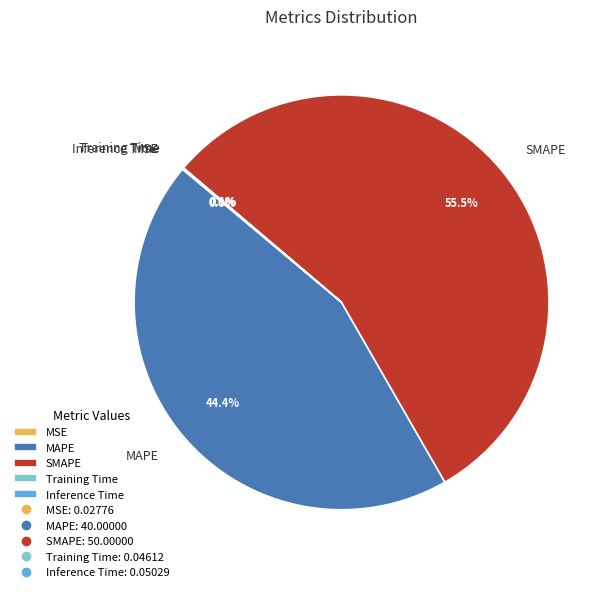

Is there any slice that represents more than half of the pie?

Yes